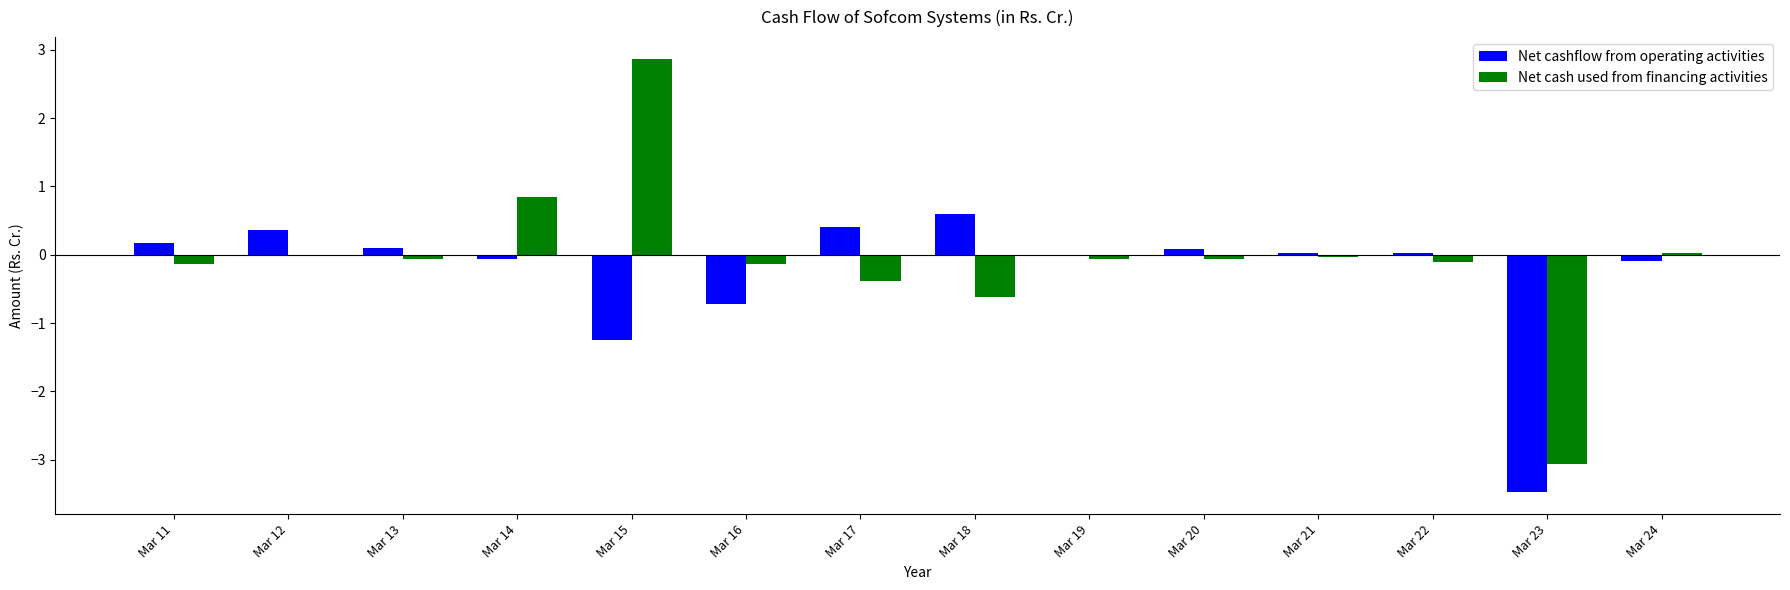

Read the Net cashflow from operating activities value at Mar 15.

-1.2